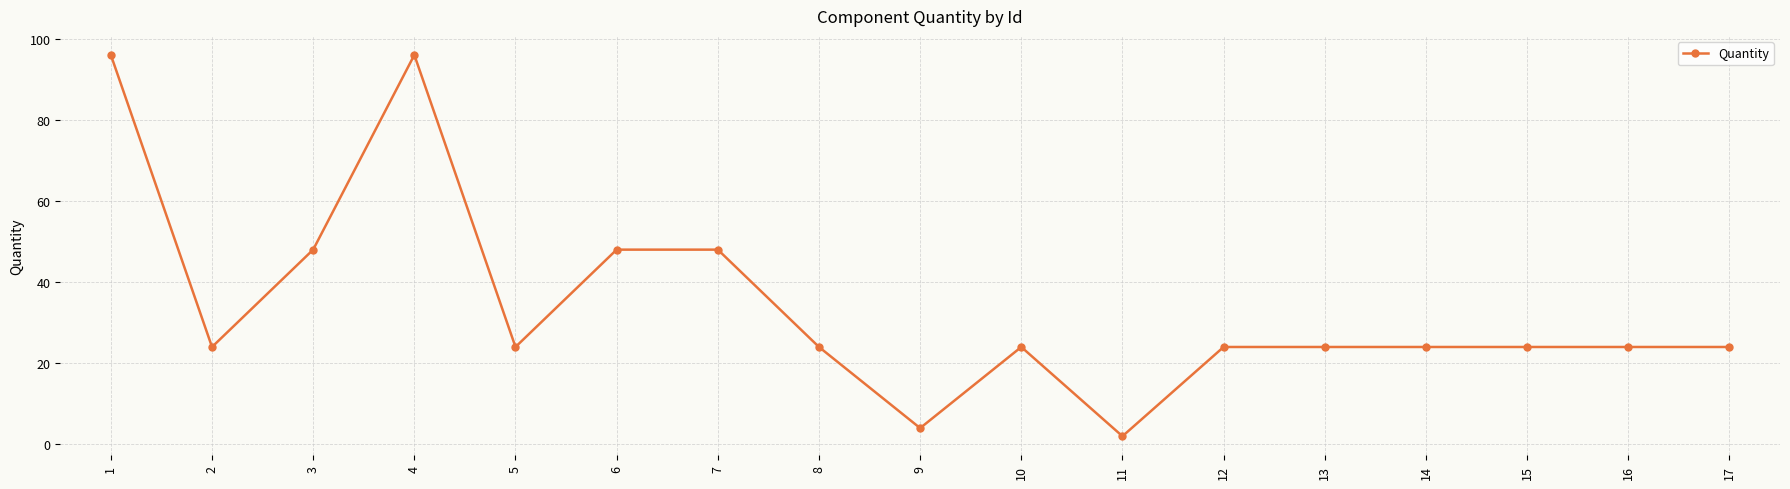

Reading left to right, extract all data points from this chart.

96	24	48	96	24	48	48	24	4	24	2	24	24	24	24	24	24